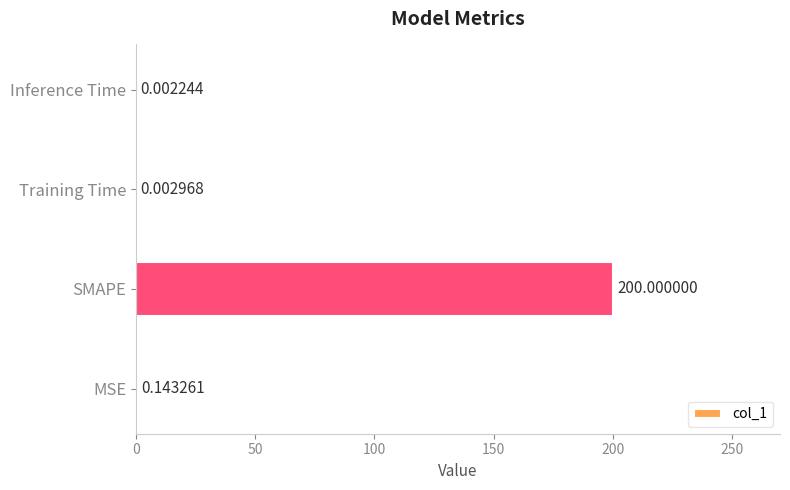

Which has a higher value, Inference Time or Training Time?

Training Time